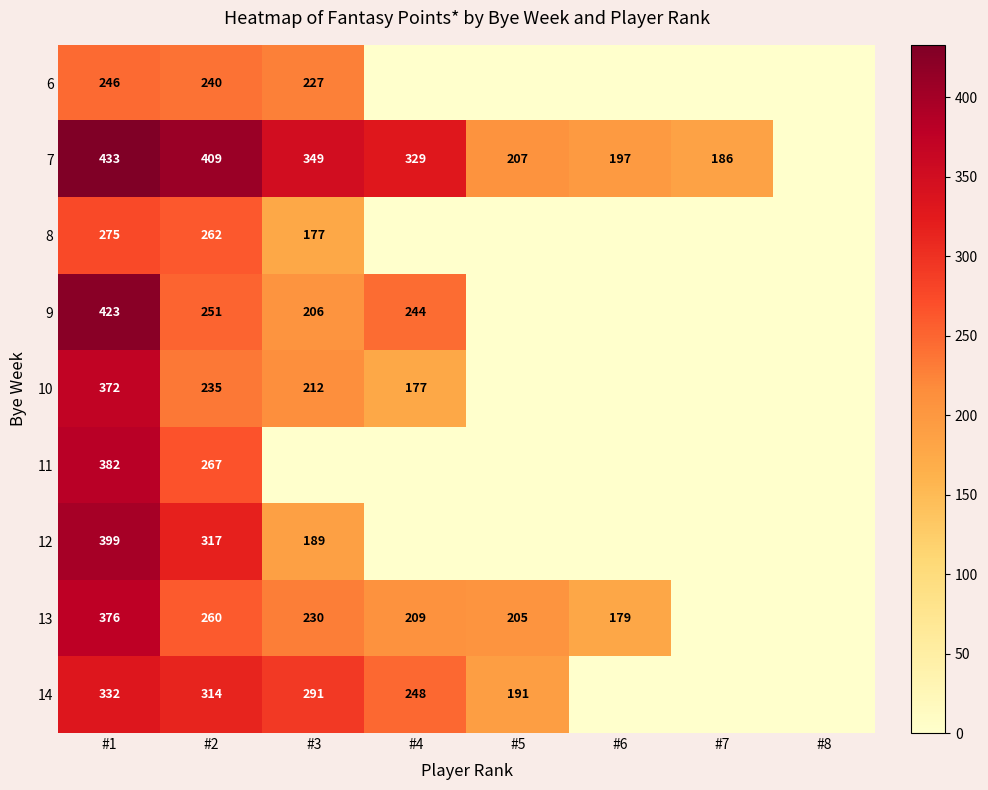

Which series has the largest total across all categories?

7